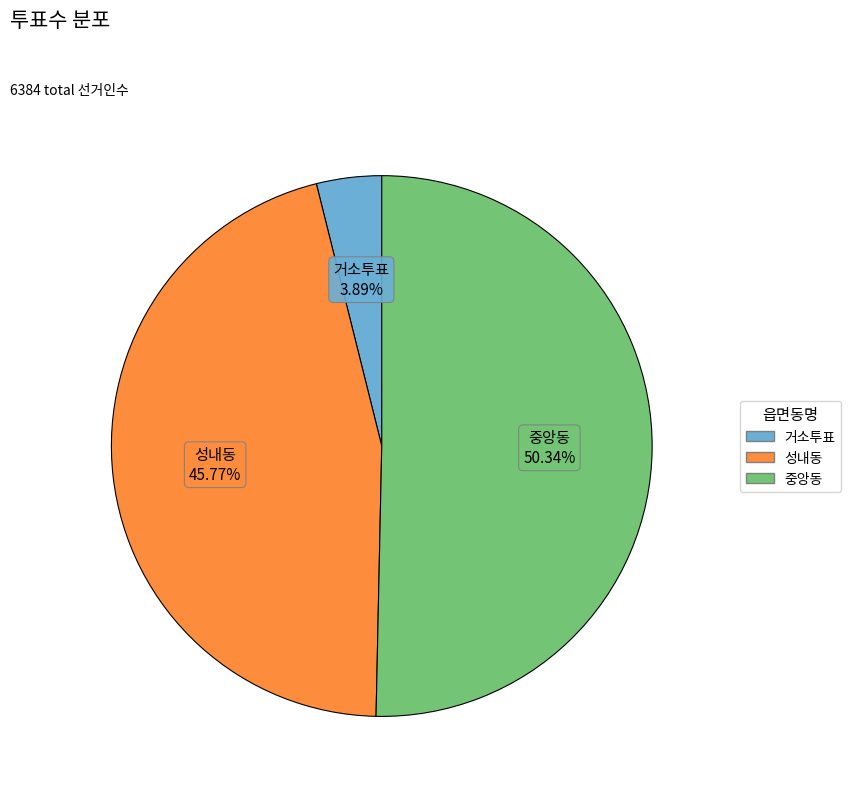

Rank the categories by value from highest to lowest.

중앙동, 성내동, 거소투표